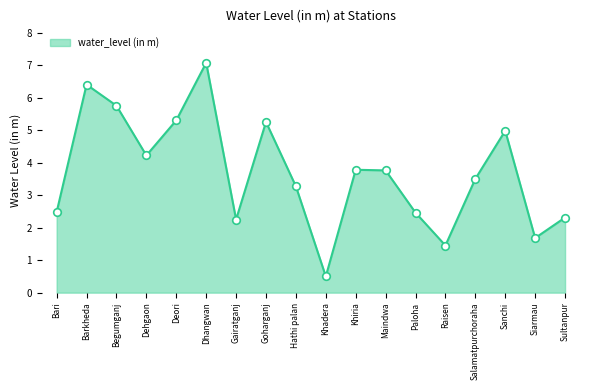

Approximately how many times larger is the value at Hathi palan compared to Salamatpurchoraha?

0.9